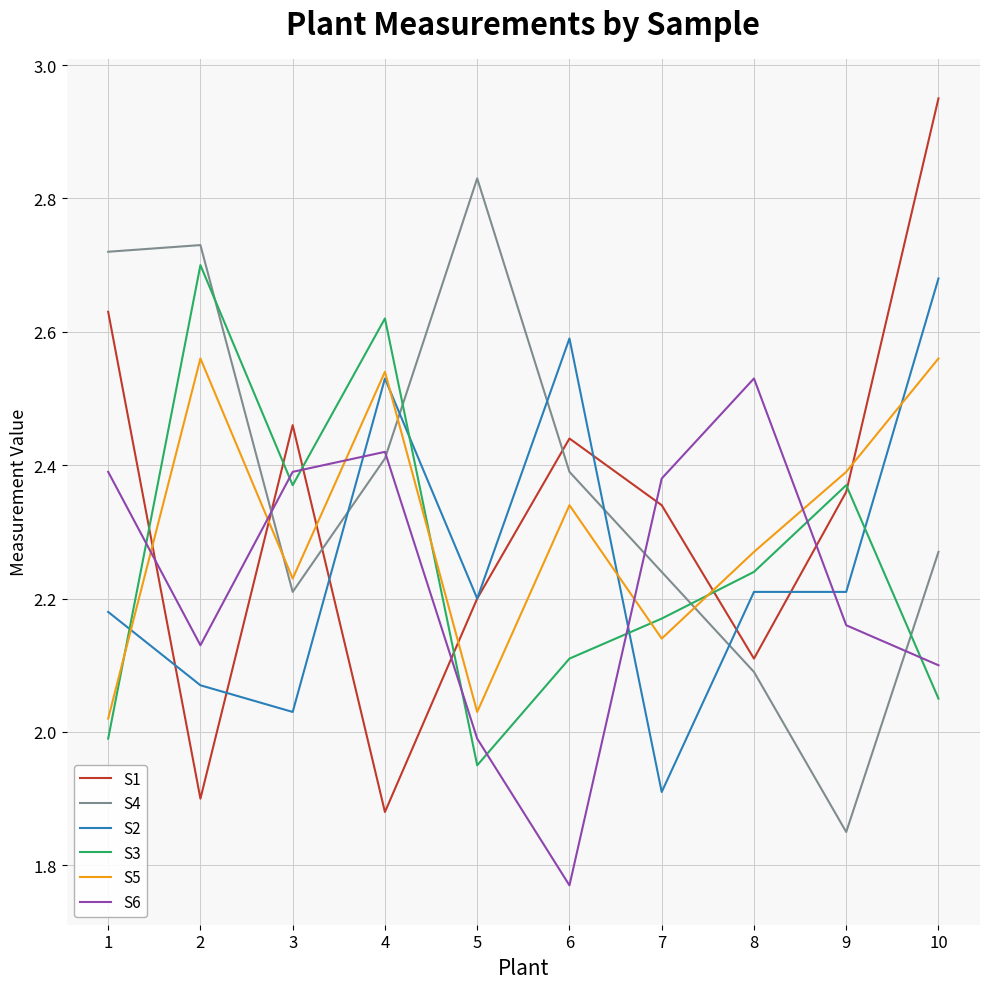

What is the sum of the S2 values at 9 and 1?

4.4